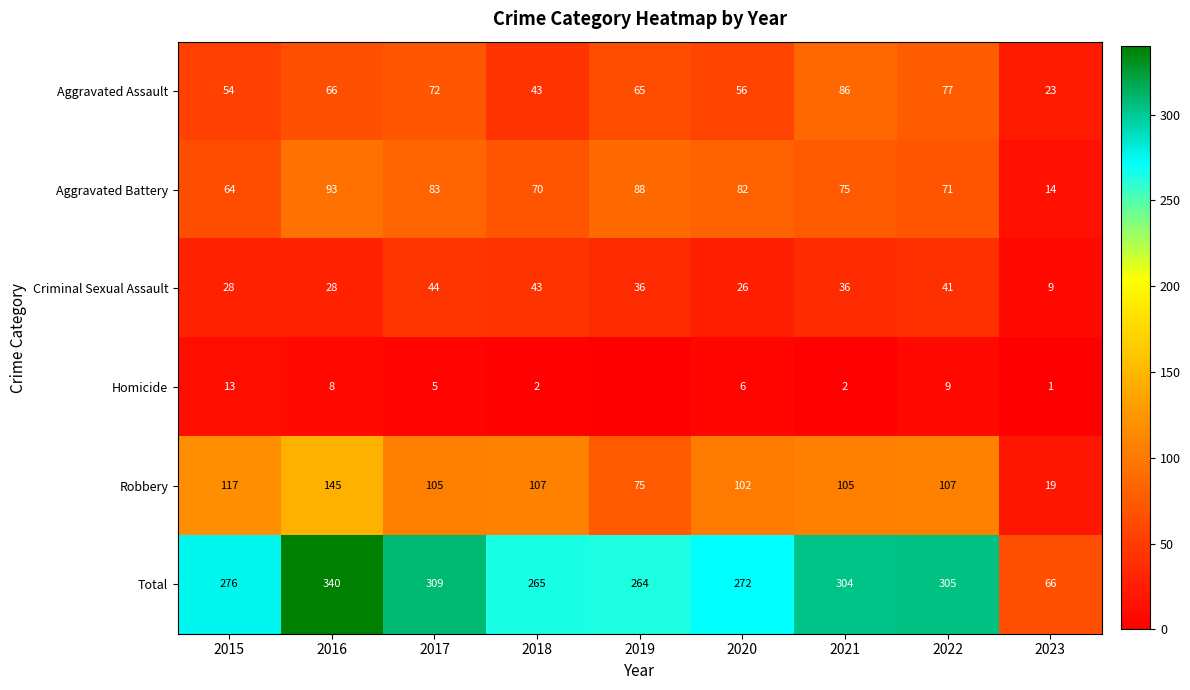

Between 2016 and 2023, which is larger?

2016